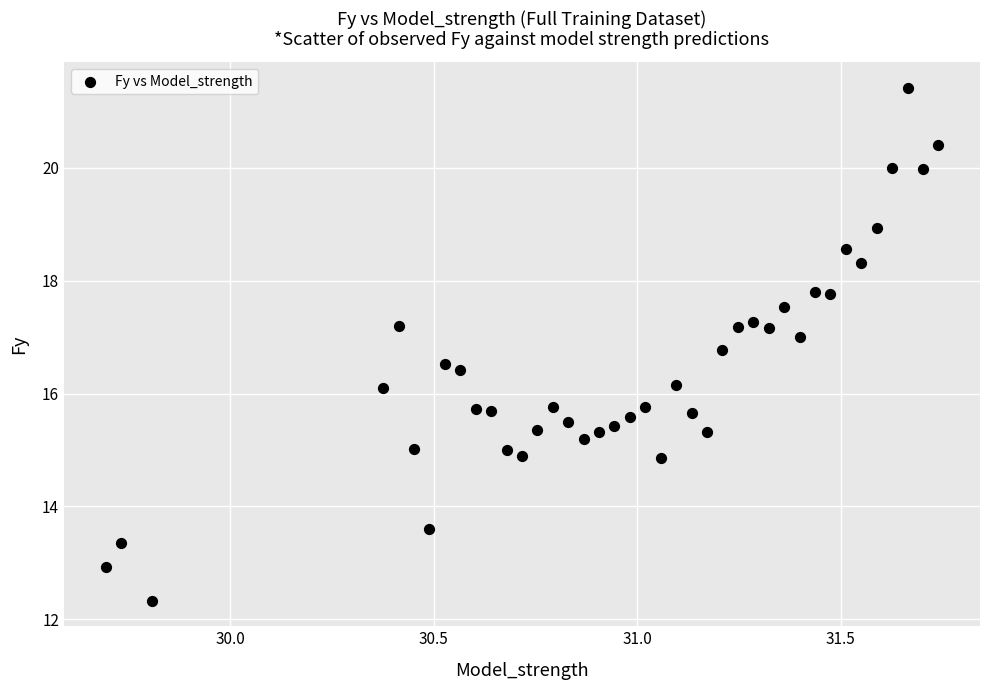

What is the range of Y values (max minus min)?

9.1